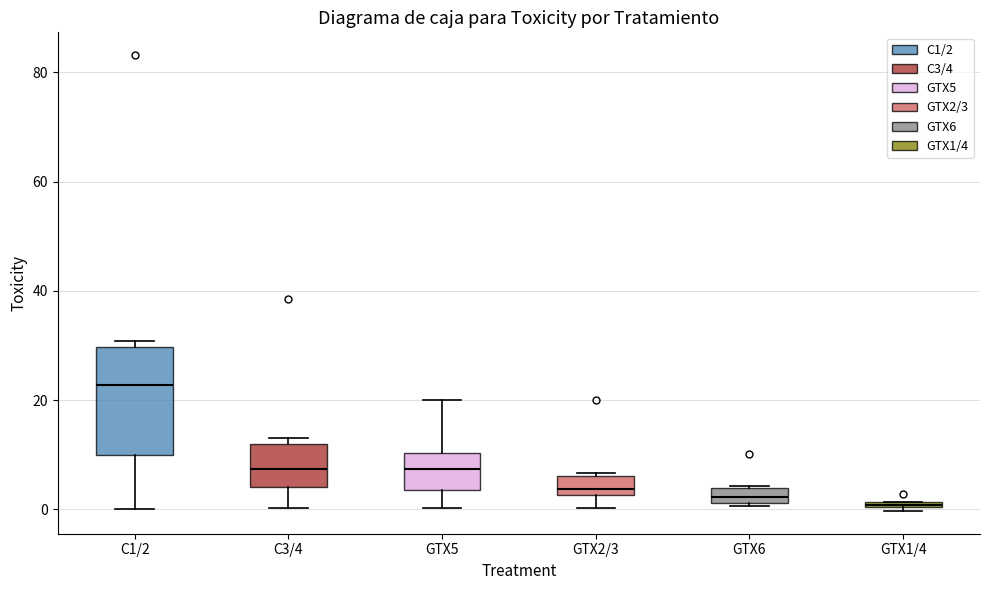

Which box is the tallest, from its lower edge to its upper edge?

C1/2